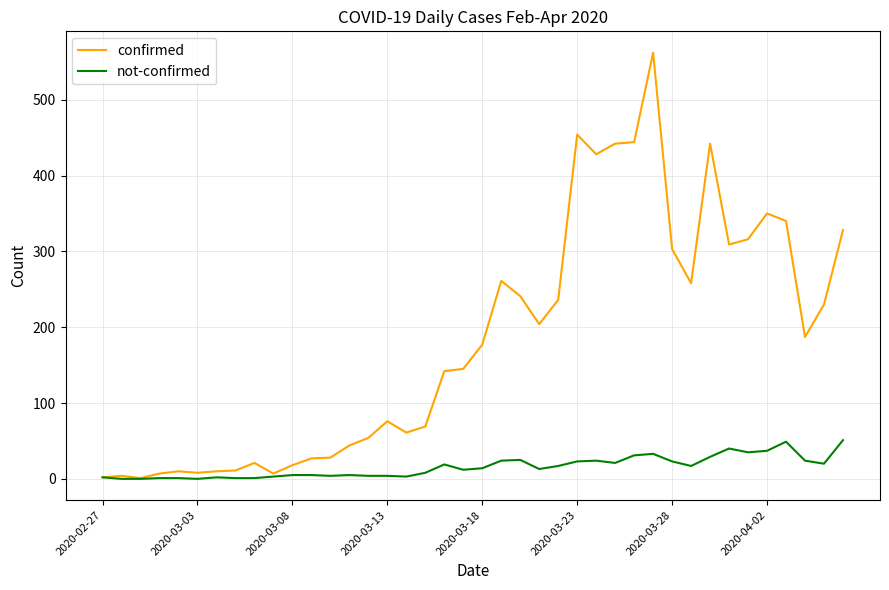

What is the maximum value for confirmed?

562